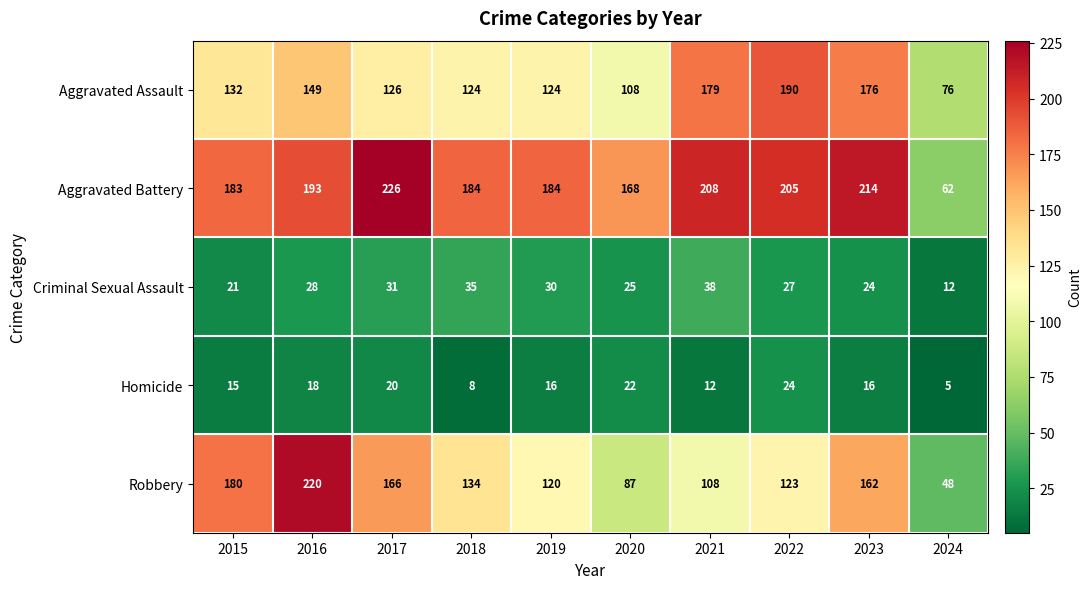

What is the minimum value shown in the chart?

5